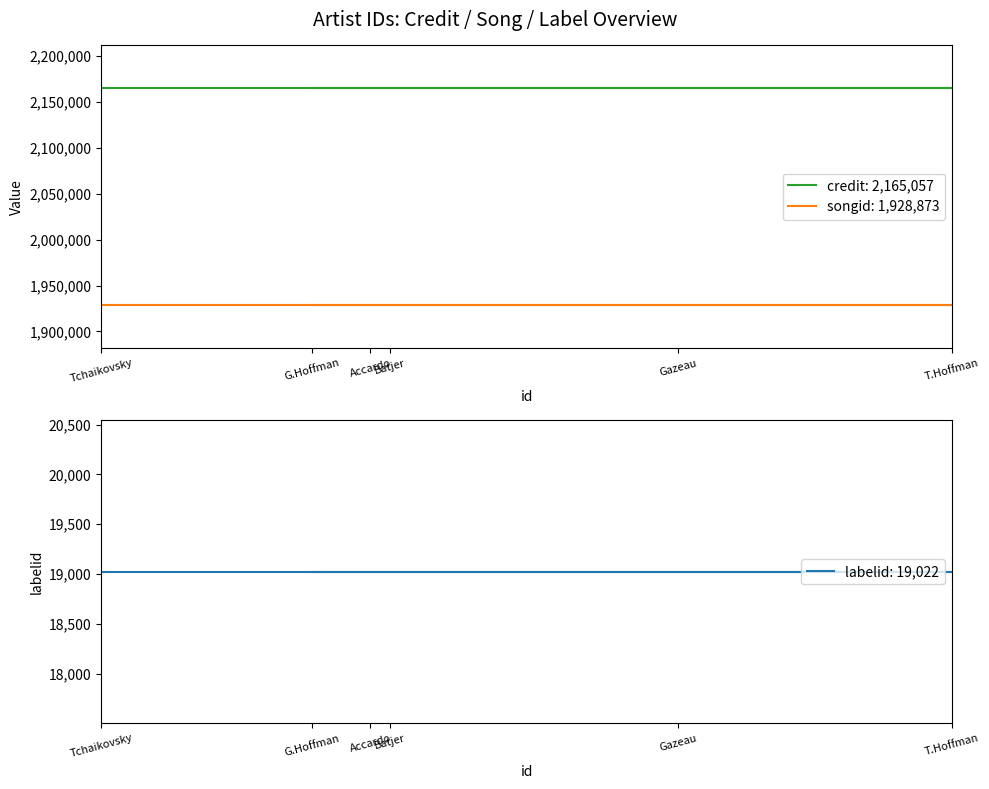

Between 709020 and 416425, which is larger?

709020